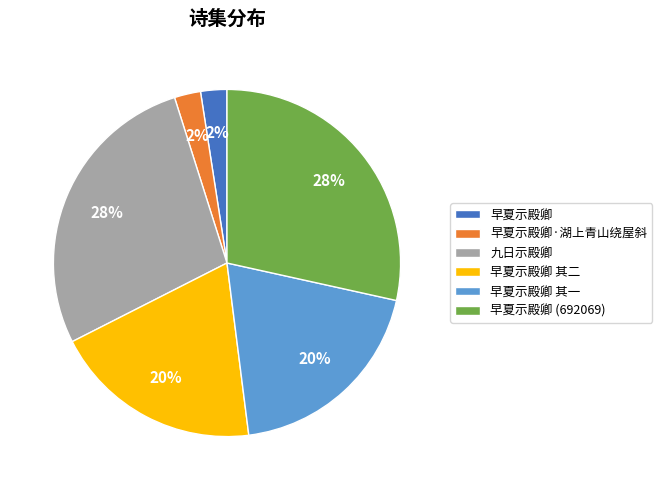

Between 早夏示殿卿 其一 and 早夏示殿卿, which is larger?

早夏示殿卿 其一